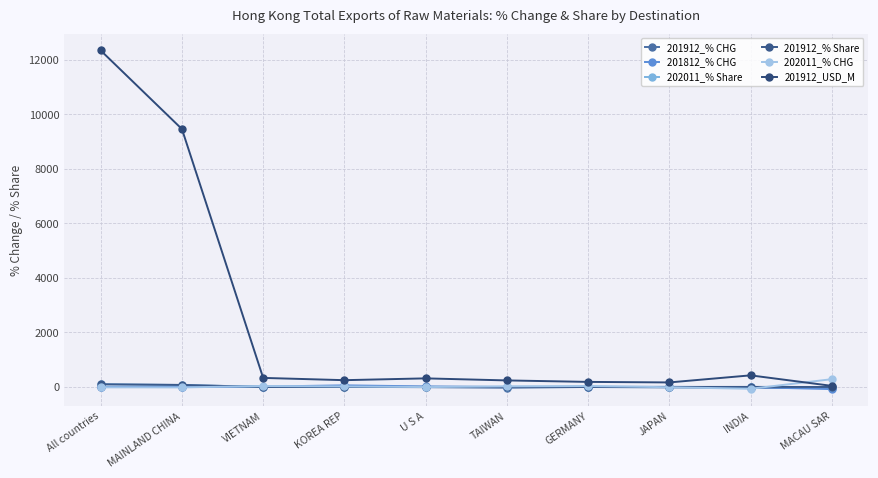

True or false: 202011_% Share has a value of 0.5 at INDIA.

False